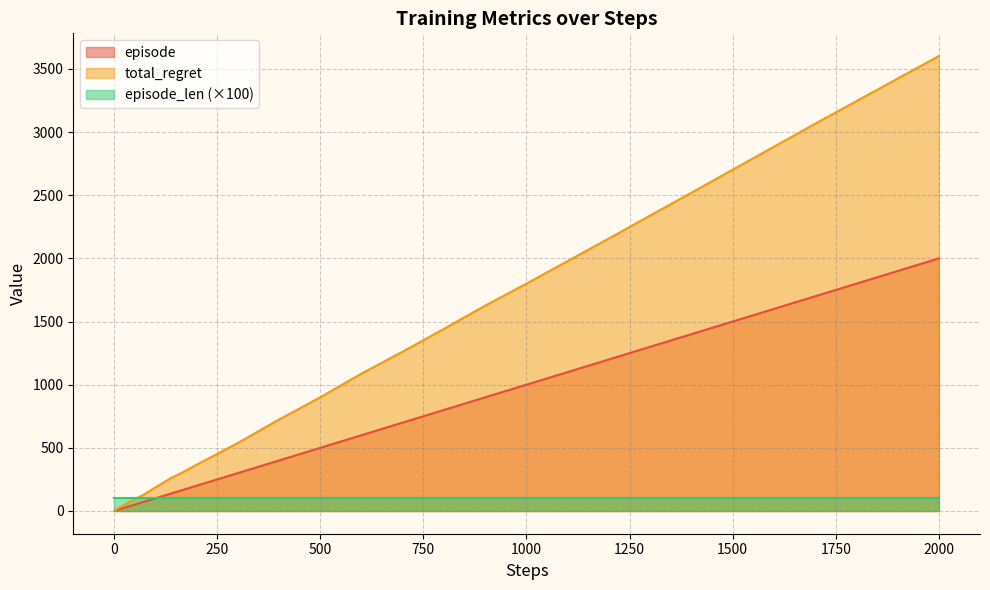

At which category does the chart reach its peak across all series?

2000